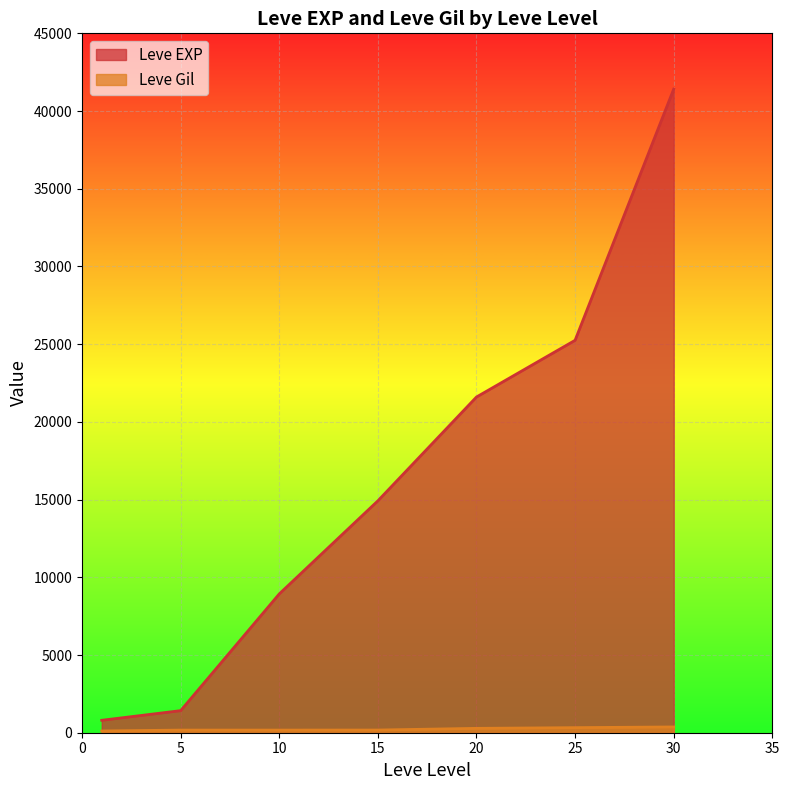

Which has a higher value, 5 or 25?

25